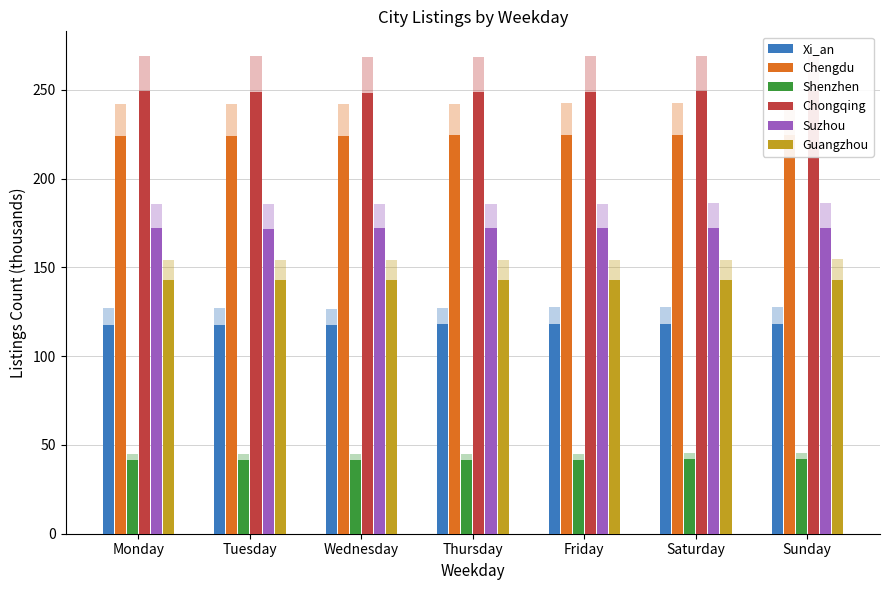

Which series has the largest range (max minus min)?

Chongqing